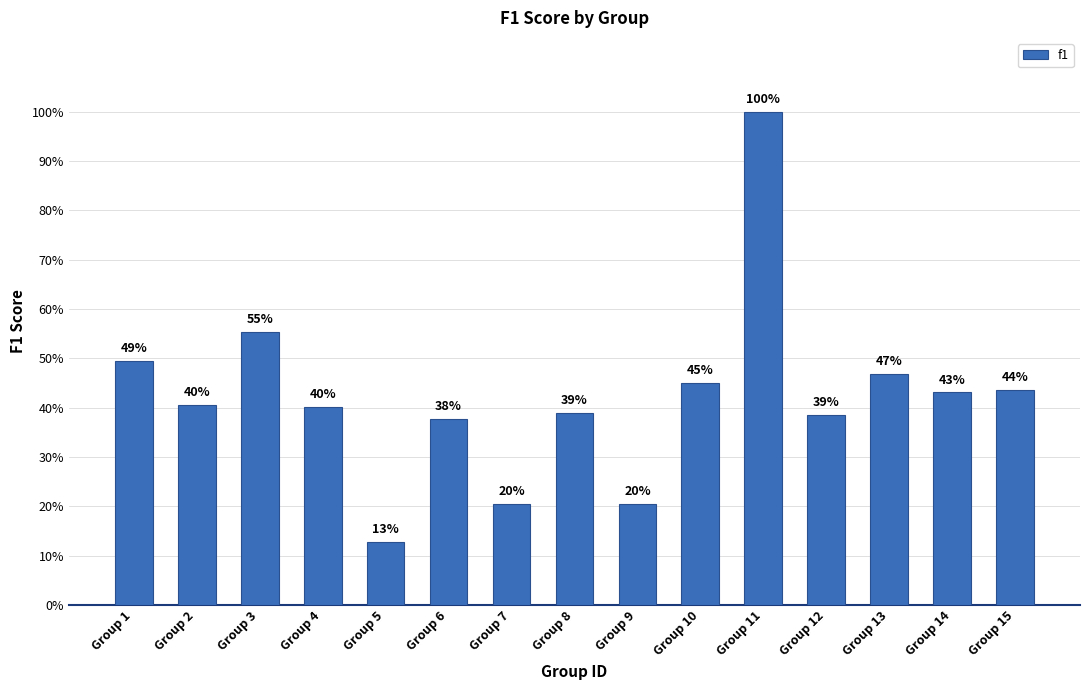

Does the chart contain any negative values?

No